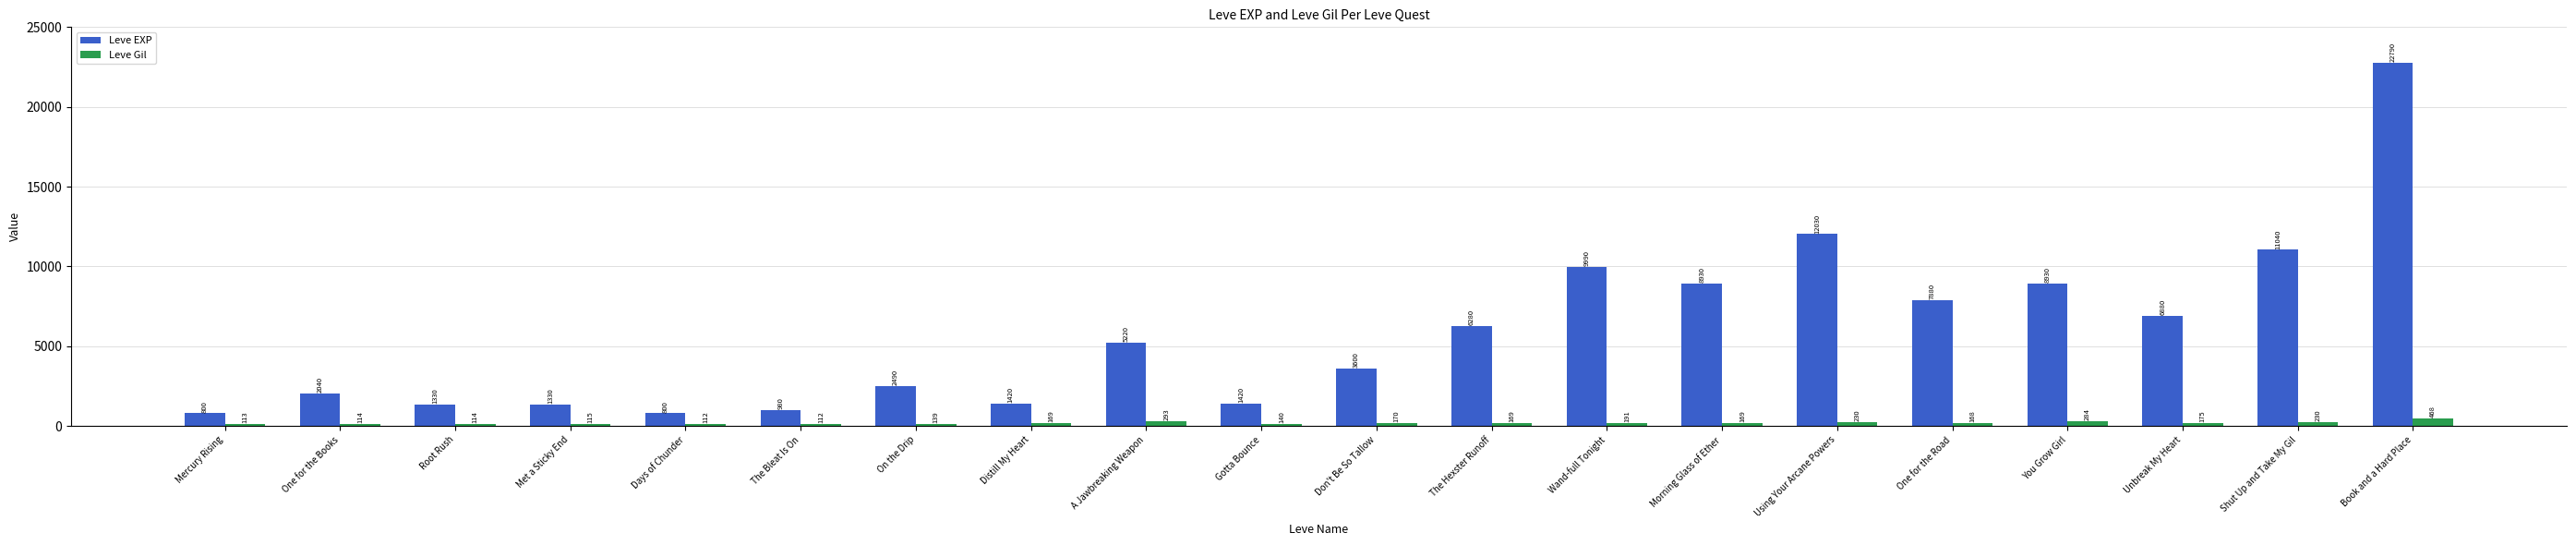

True or false: Leve EXP has a value of 1842 at Morning Glass of Ether.

False